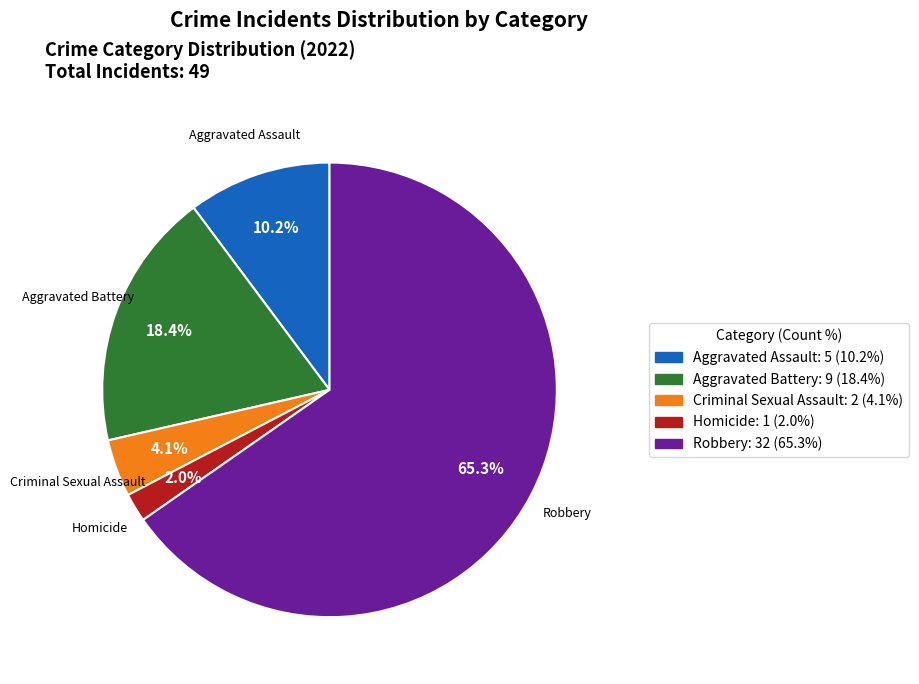

Is there a majority slice in this chart?

Yes